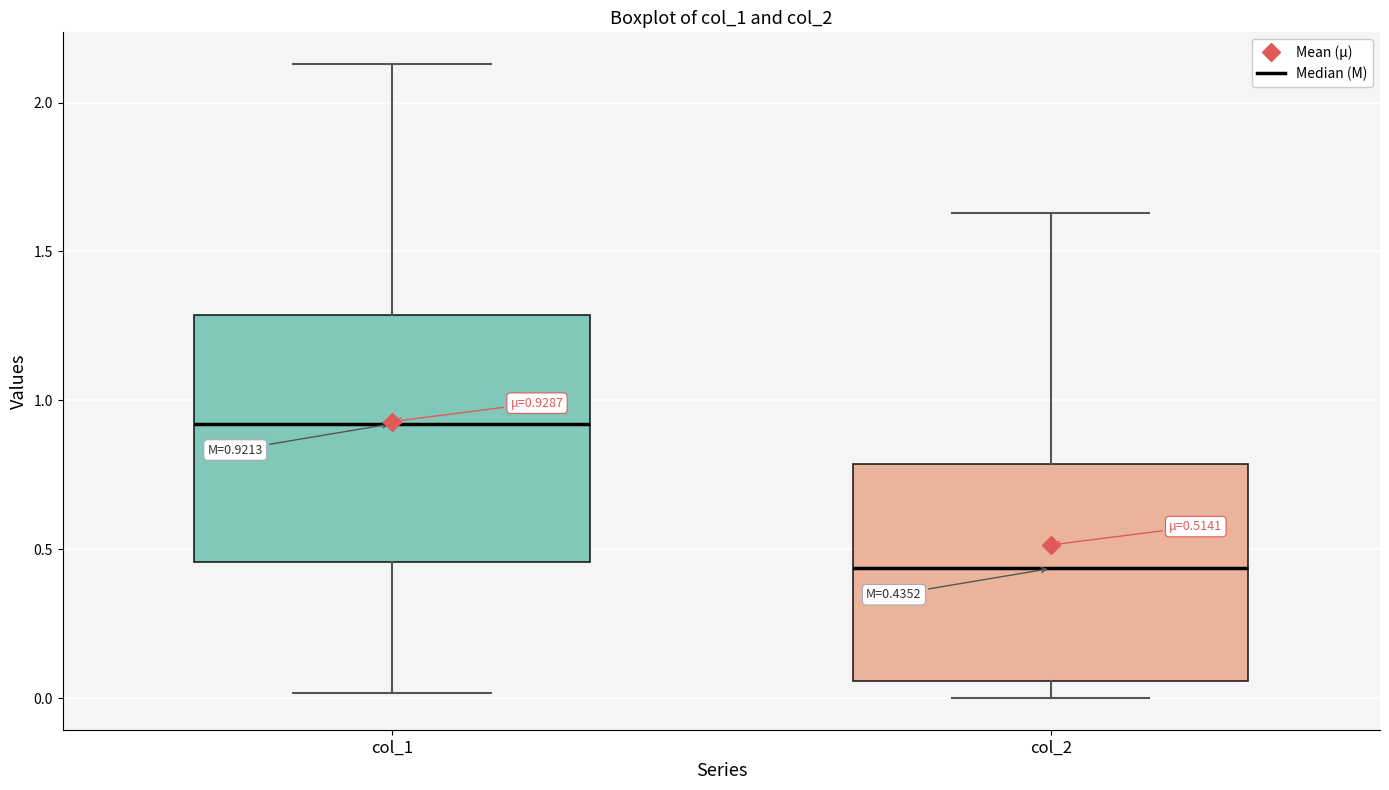

Which box's median line is the highest?

col_1